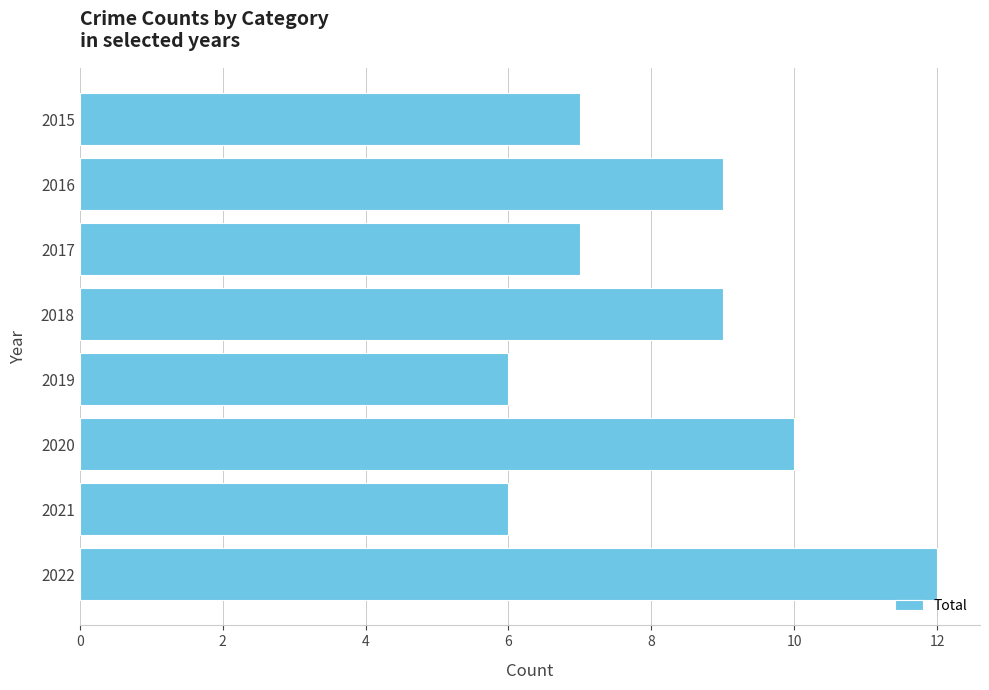

Is it true that the value at 2021 is 10?

False